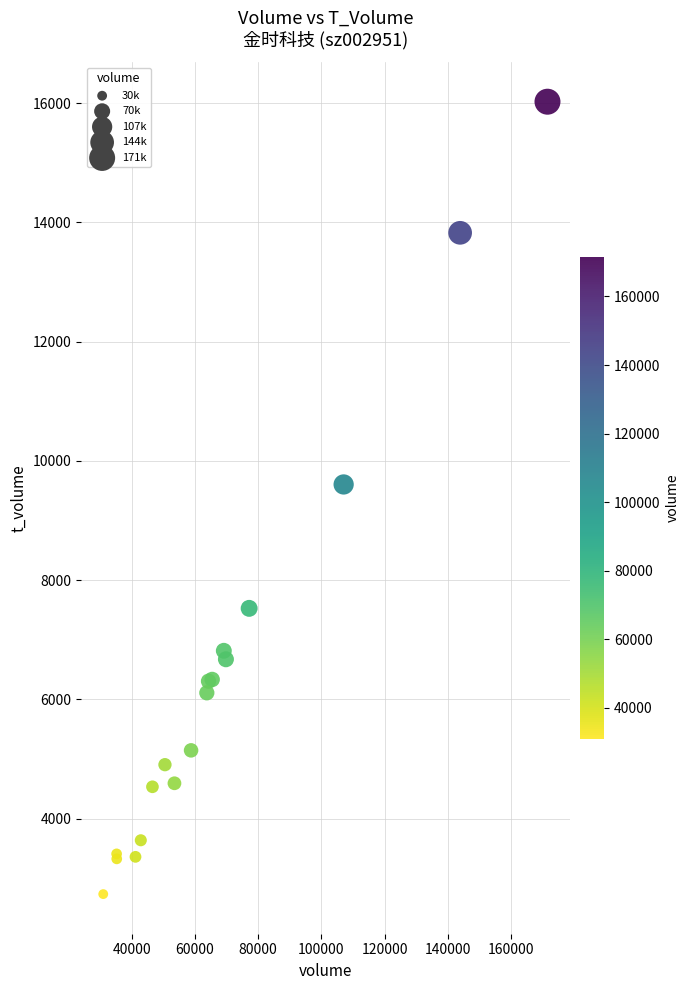

What Y value in the scatter plot is closest to 9379?

9605